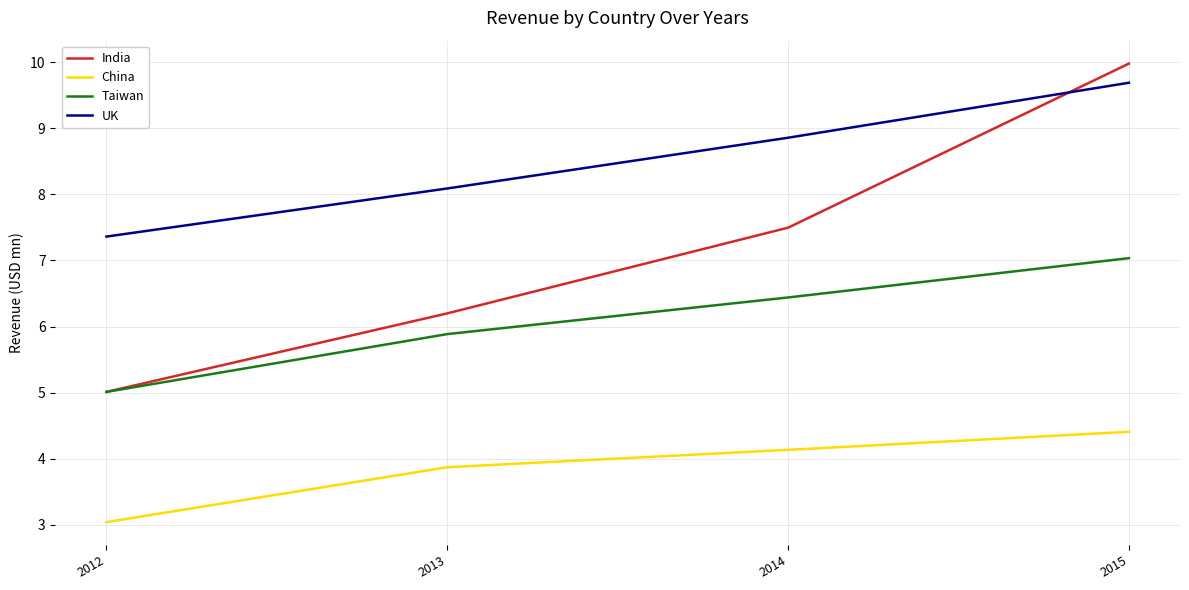

True or false: India has a value of 6.2 at 2013.

True